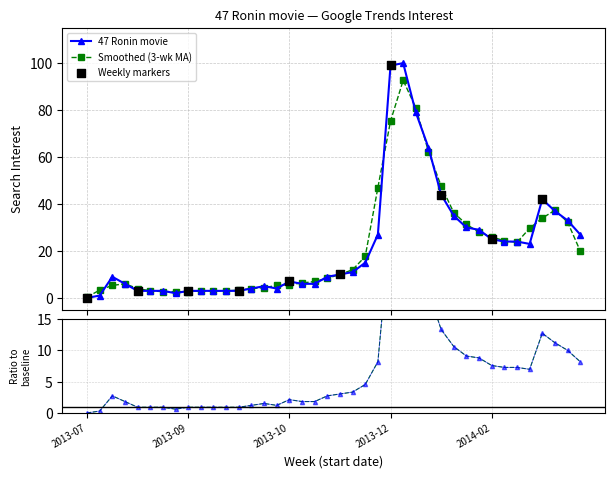

Which has a higher value, 2014-01-19 or 2013-10-13?

2014-01-19